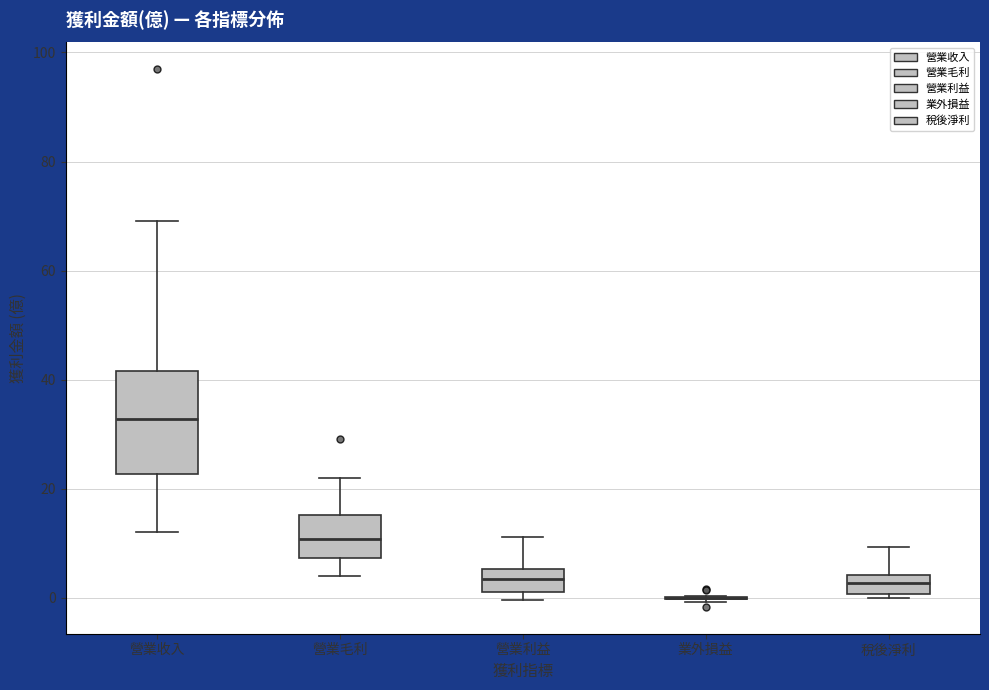

Reading left to right, read every box against the y-axis: the position of its median line, the range the box covers, and the ends of its whiskers. The values are not printed on the chart, so give them approximately, as read against the axis.

營業收入: median 32, box 22 to 42, whiskers 12 to 70
營業毛利: median 10, box 8 to 16, whiskers 4 to 22
營業利益: median 4, box 2 to 6, whiskers 0 to 12
業外損益: box collapsed to a line at 0, whiskers 0 to 0
稅後淨利: median 2, box 0 to 4, whiskers 0 (just below the box's lower edge) to 10